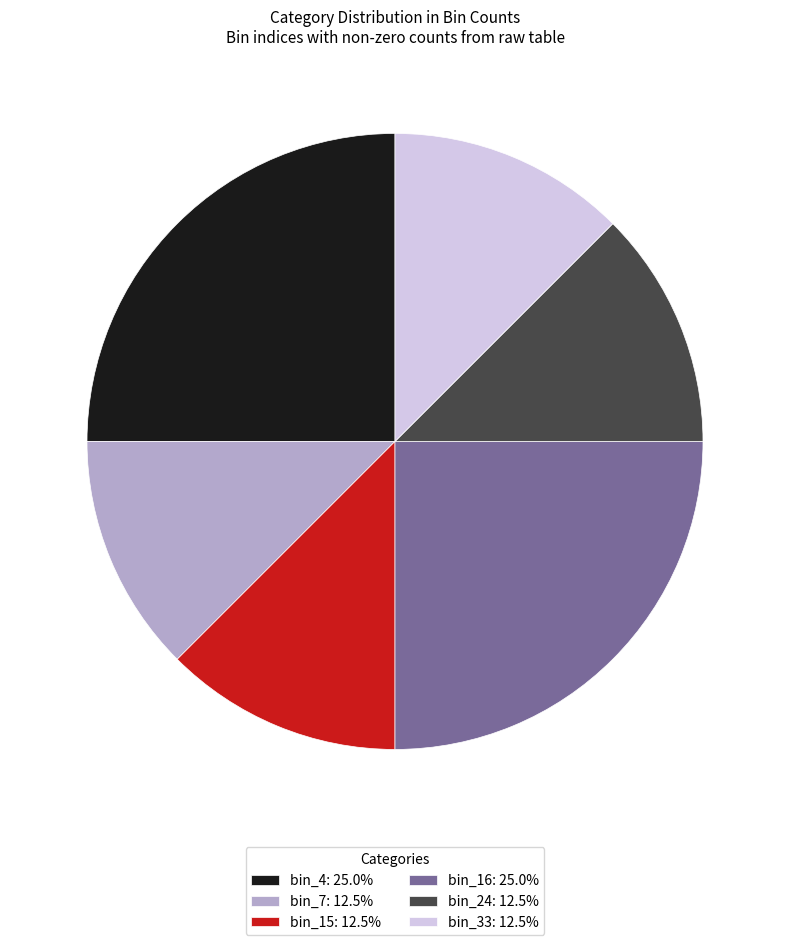

Approximately how many times larger is the value at bin_15: 12.5% compared to bin_33: 12.5%?

1.0